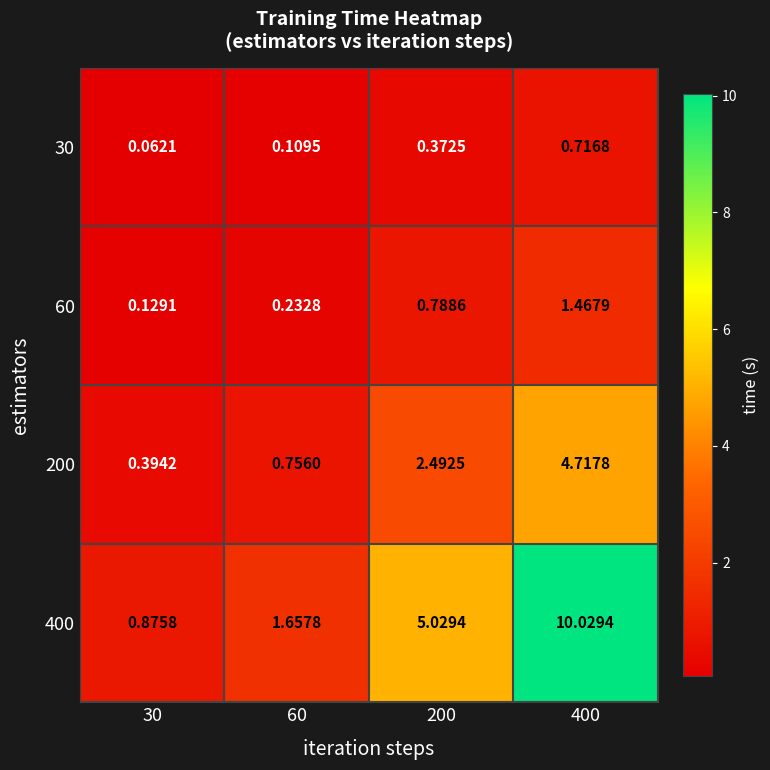

Is the value of 200 at 400 greater than the value of 400 at 60?

Yes